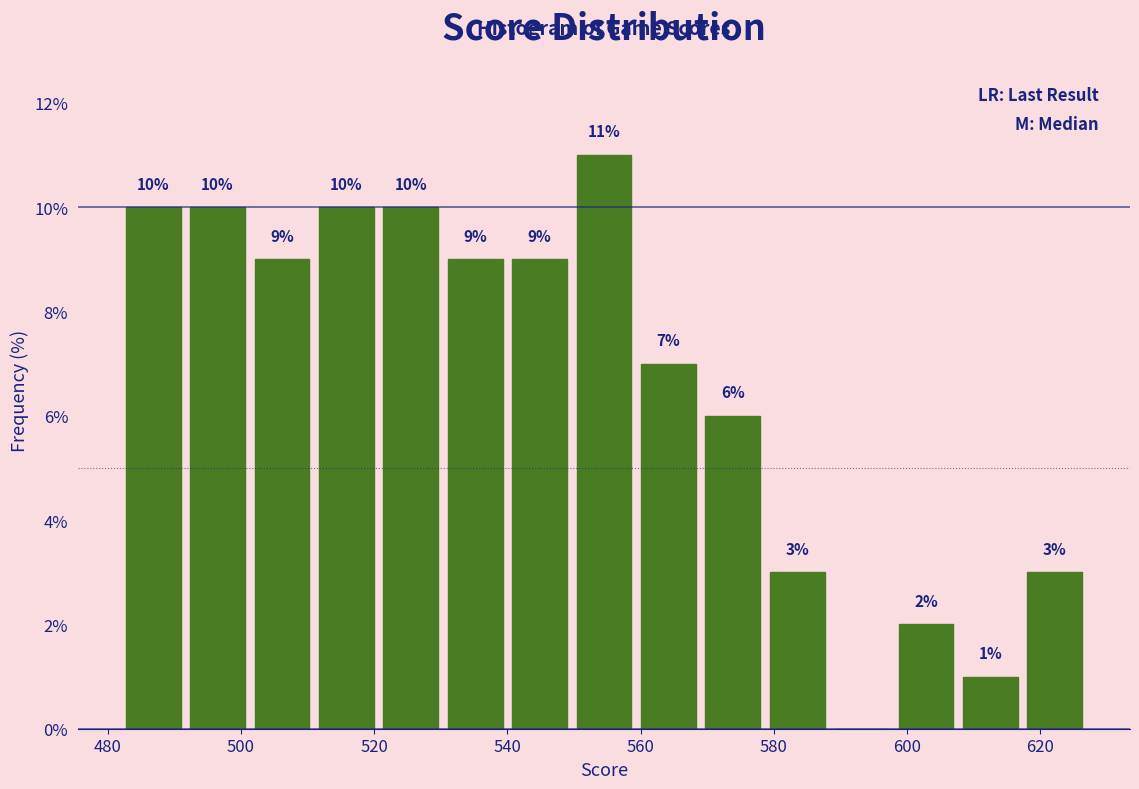

Over which range of the x-axis is the bar tallest?

550 to 560